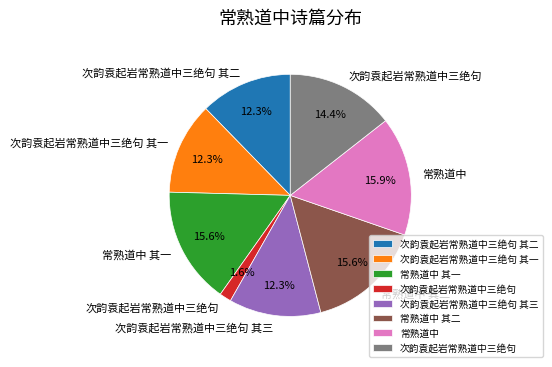

Is there a majority slice in this chart?

No